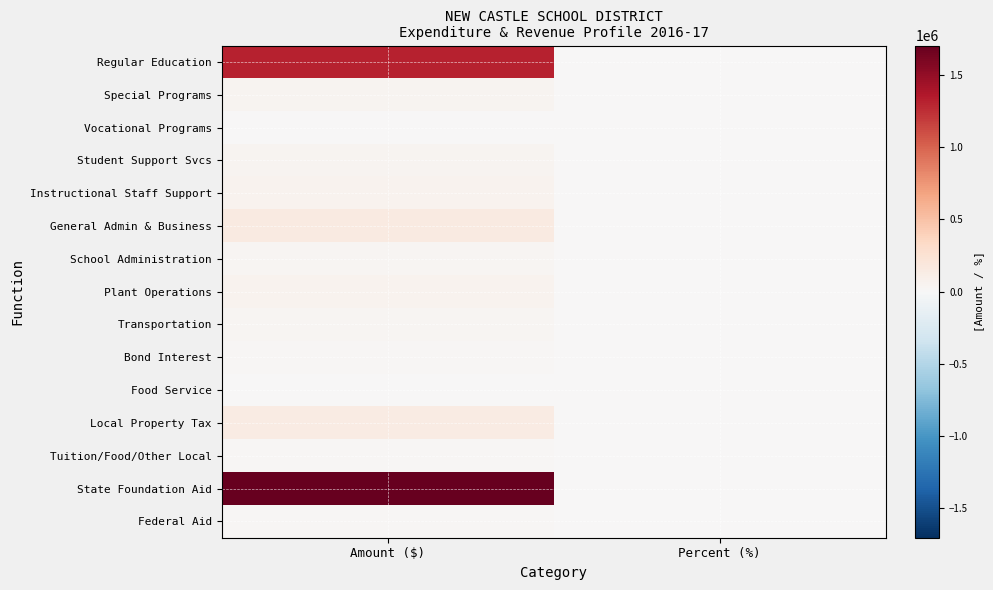

Which label corresponds to the largest value in the chart?

Amount ($)